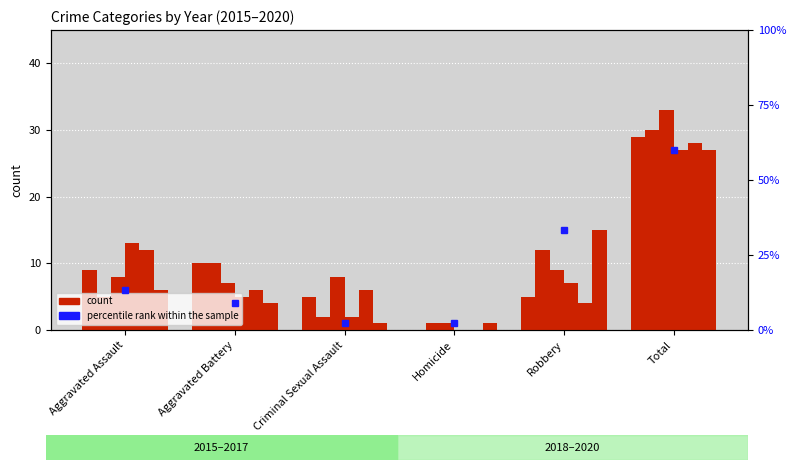

Is it true that the value at Aggravated Assault is 21.9?

False